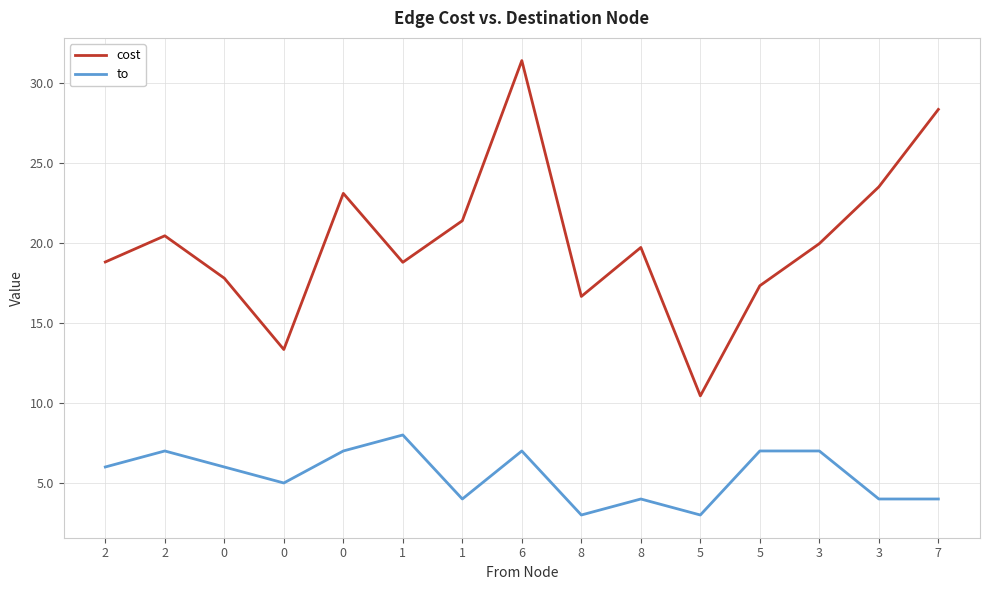

What are all the series names shown in the legend?

cost, to